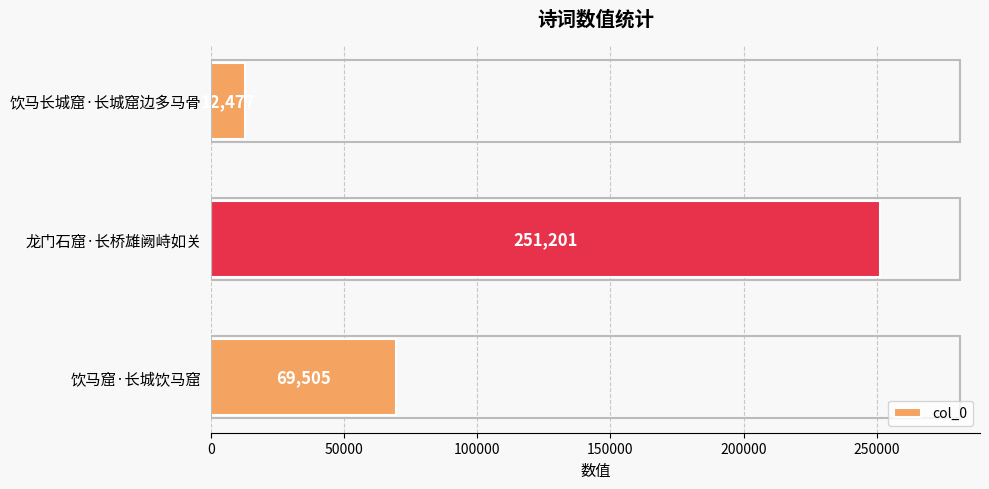

Count the values in the range 12477 to 251201.

3